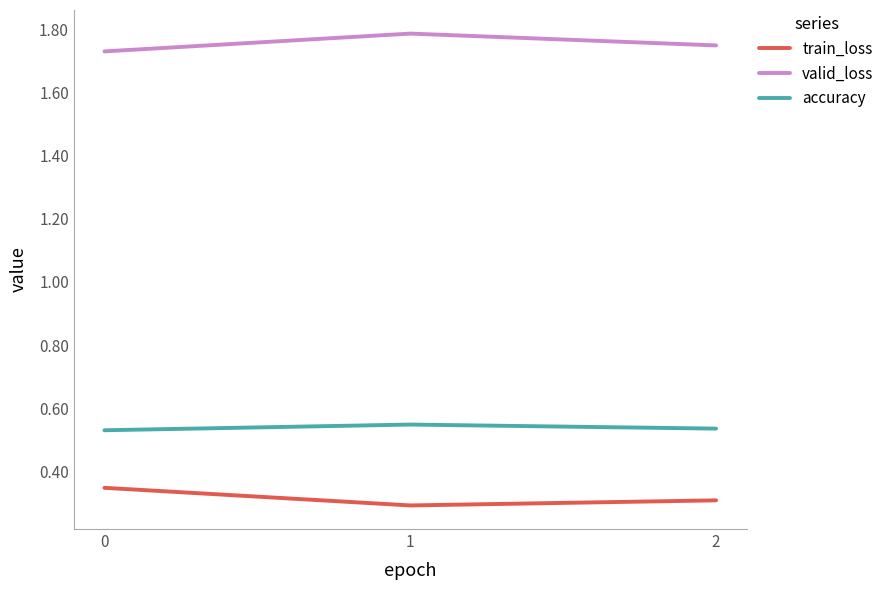

What is the total value across all series at 1?

2.6